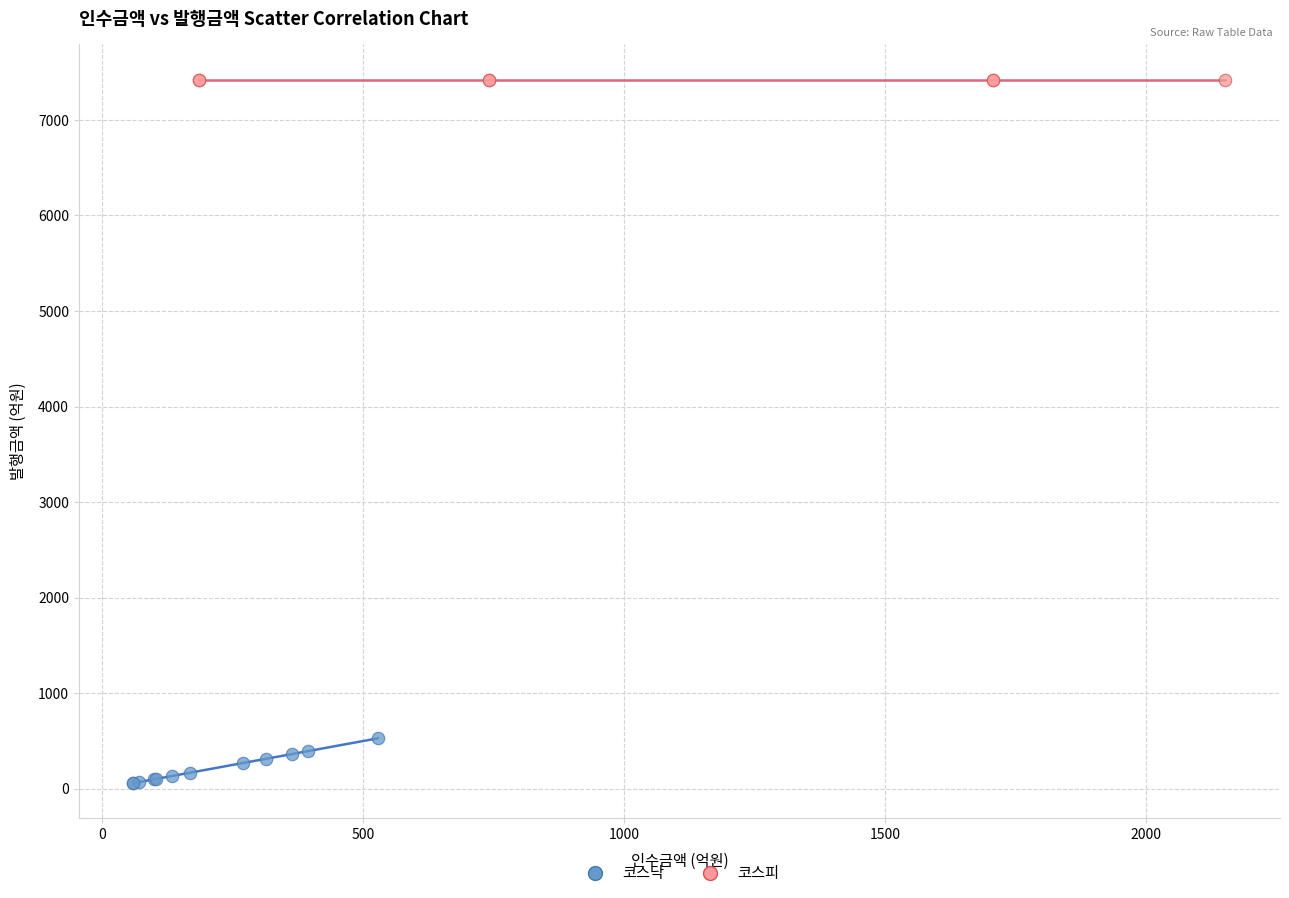

Which series reaches the minimum Y coordinate?

코스닥